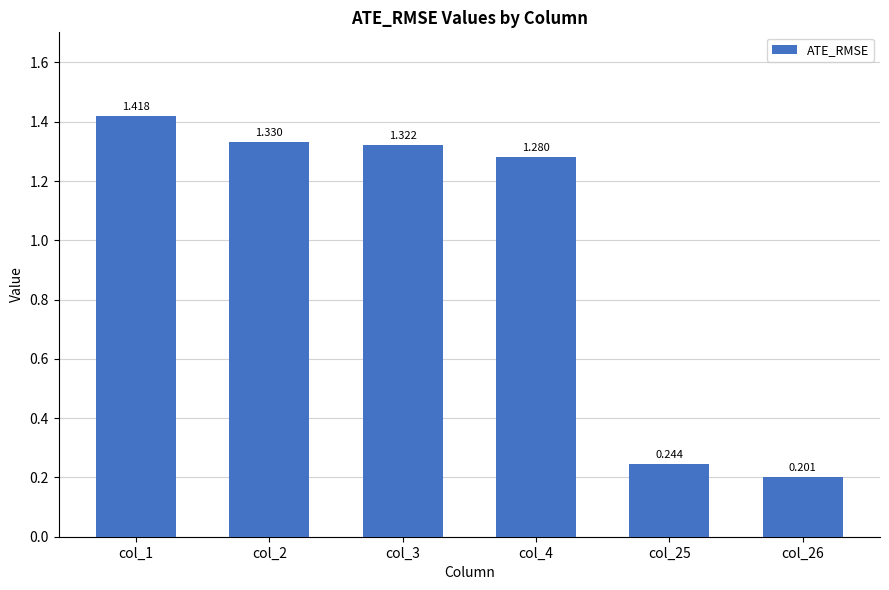

Between col_1 and col_4, which is larger?

col_1